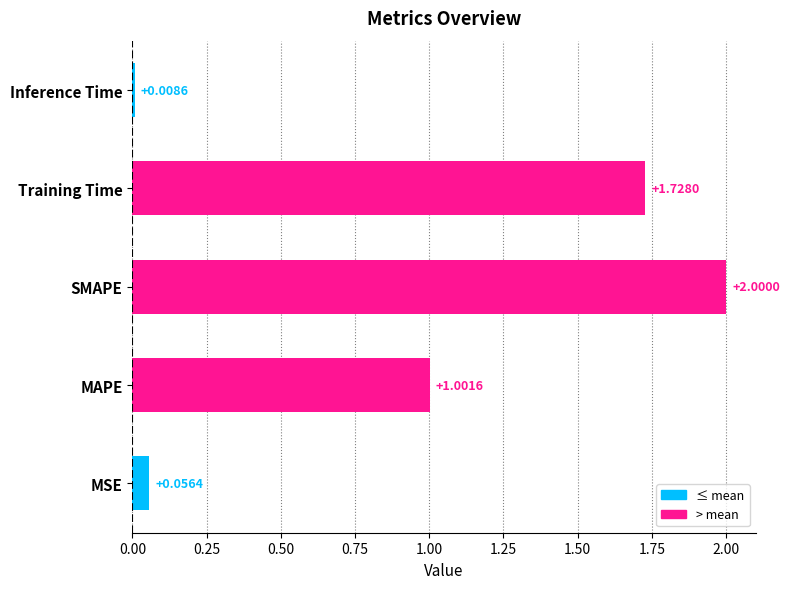

What is the difference between the maximum and second lowest values?

1.9